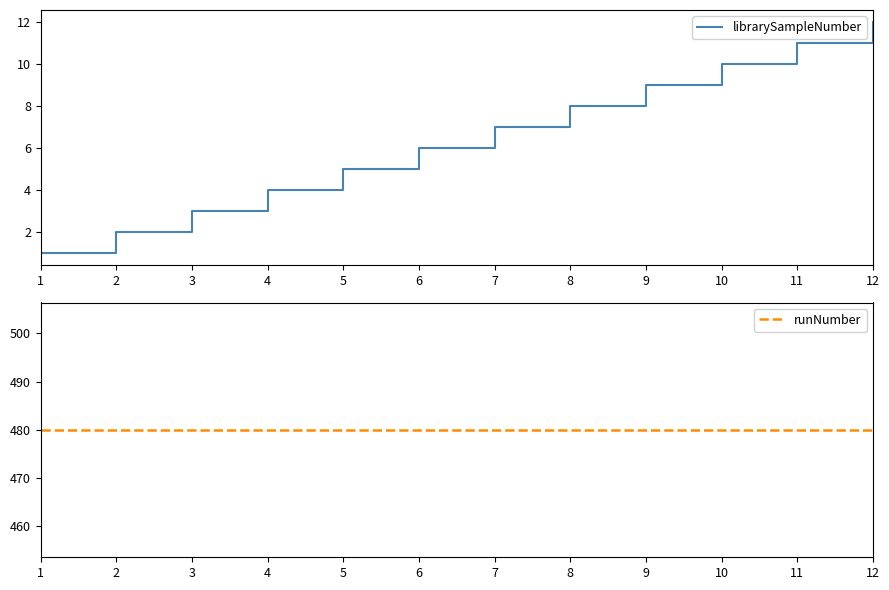

Reading left to right, extract all data points from this chart.

librarySampleNumber: 1=1	2=2	3=3	4=4	5=5	6=6	7=7	8=8	9=9	10=10	11=11	12=12
runNumber: 1=480	2=480	3=480	4=480	5=480	6=480	7=480	8=480	9=480	10=480	11=480	12=480